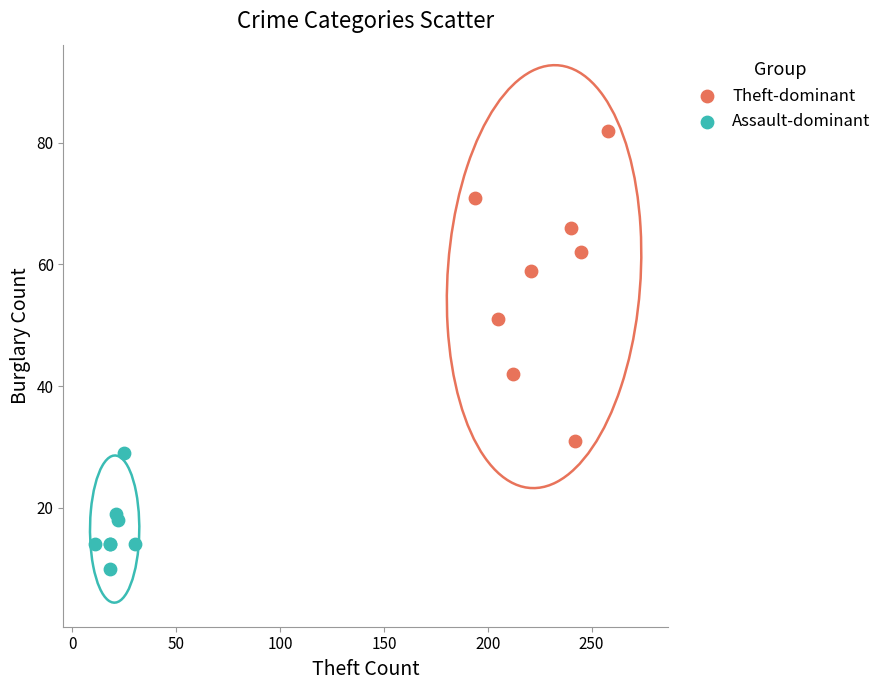

Which series contains the highest Y value?

Theft-dominant